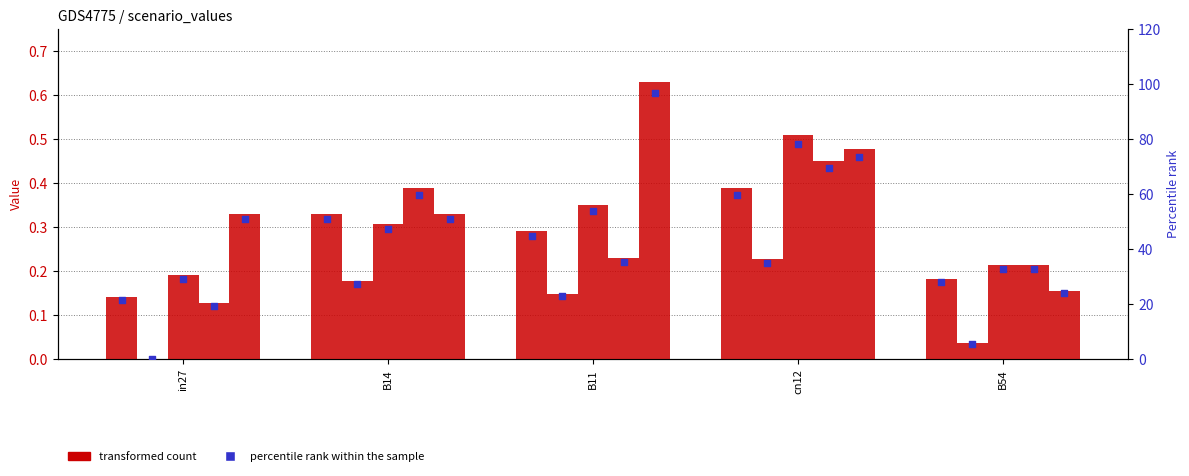

At which category is the sum across all series the highest?

cn12